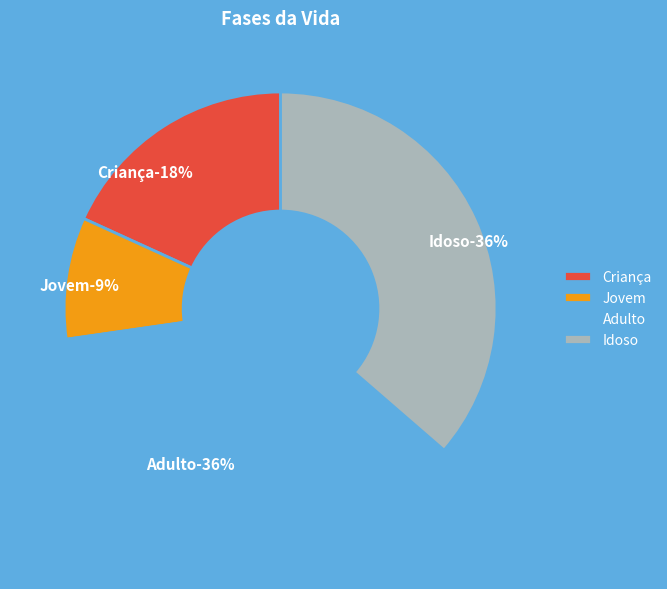

Is it true that Adulto is 27% of the pie?

False